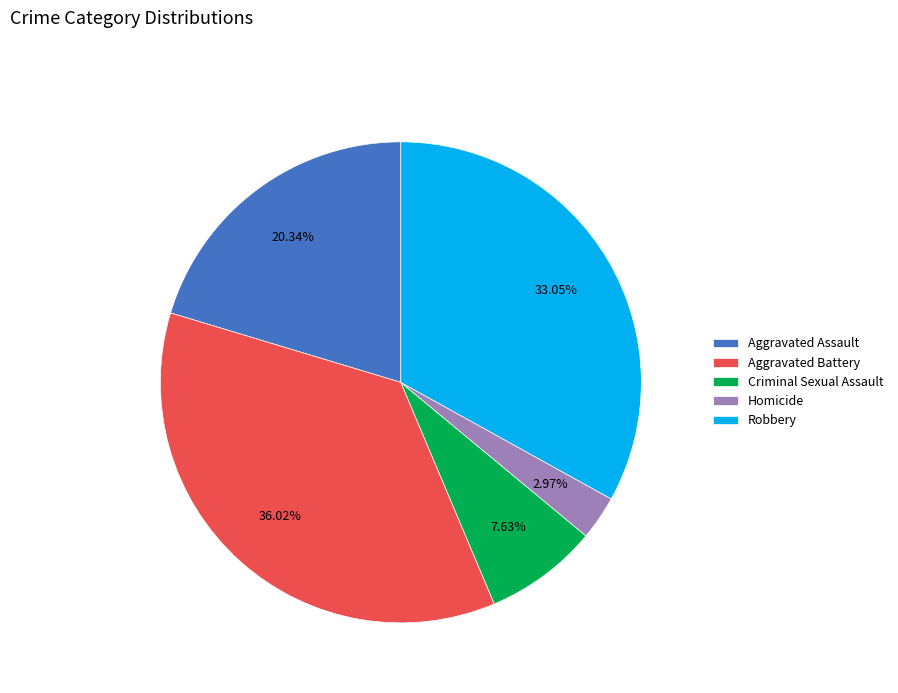

Count the number of slices in the pie.

5